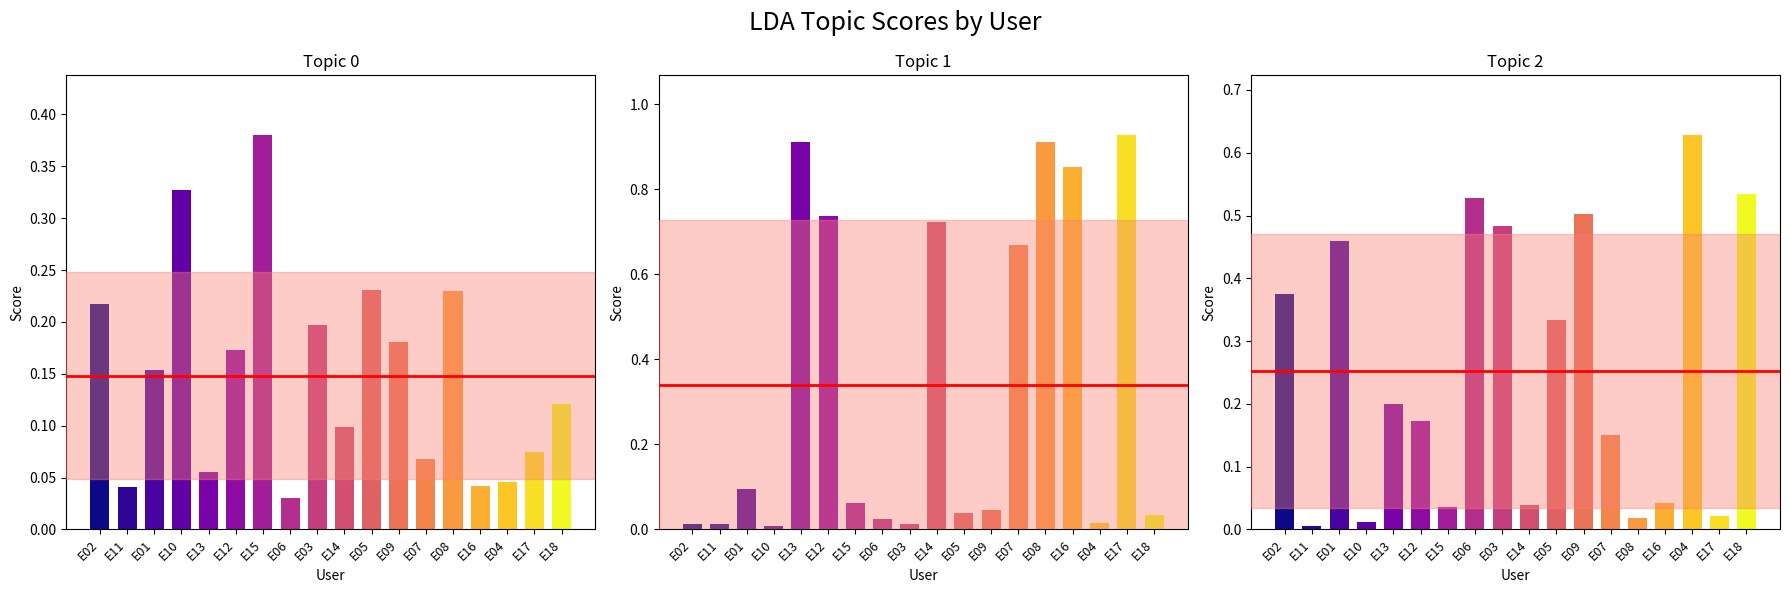

At how many categories does at least one series exceed 0?

18